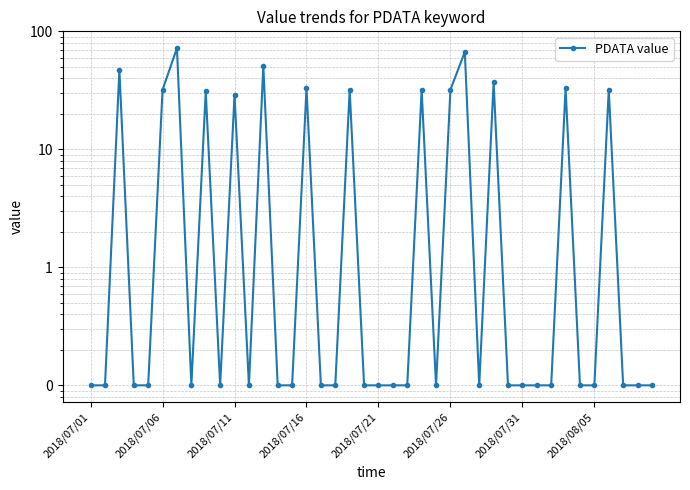

What is the minimum value shown in the chart?

0.1